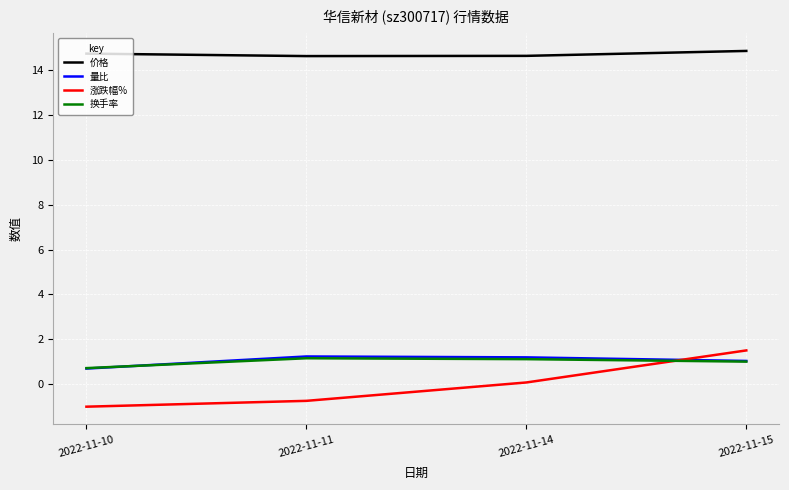

Is it true that 价格 equals 22.3 at 2022-11-11?

False